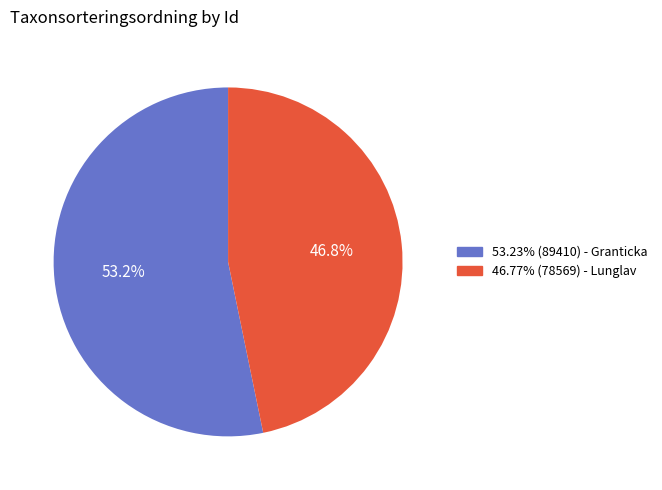

Does any single category account for the majority?

Yes